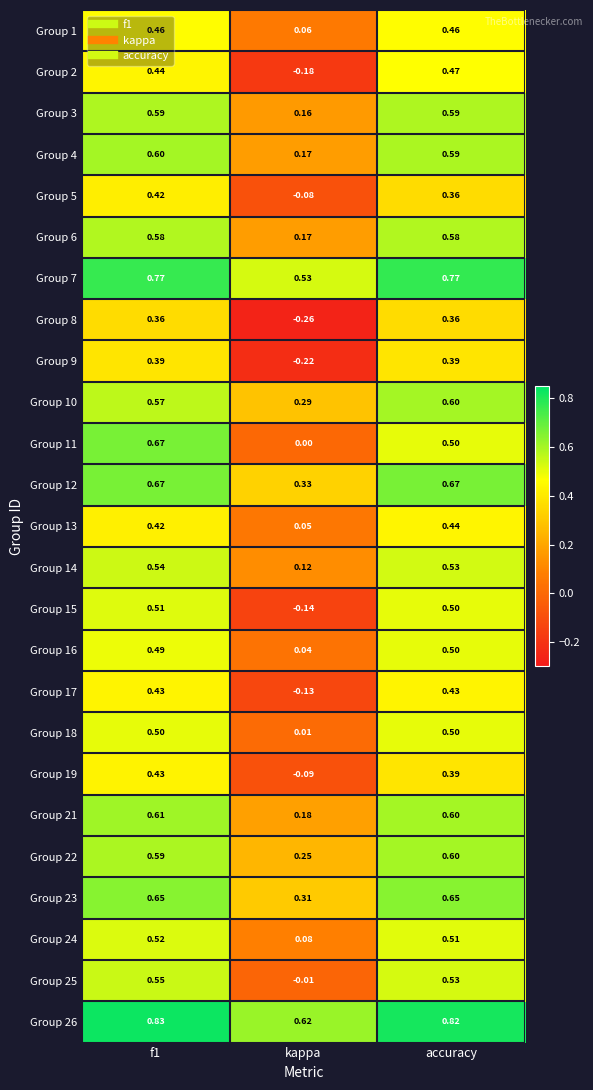

At how many categories does at least one series exceed 0?

3